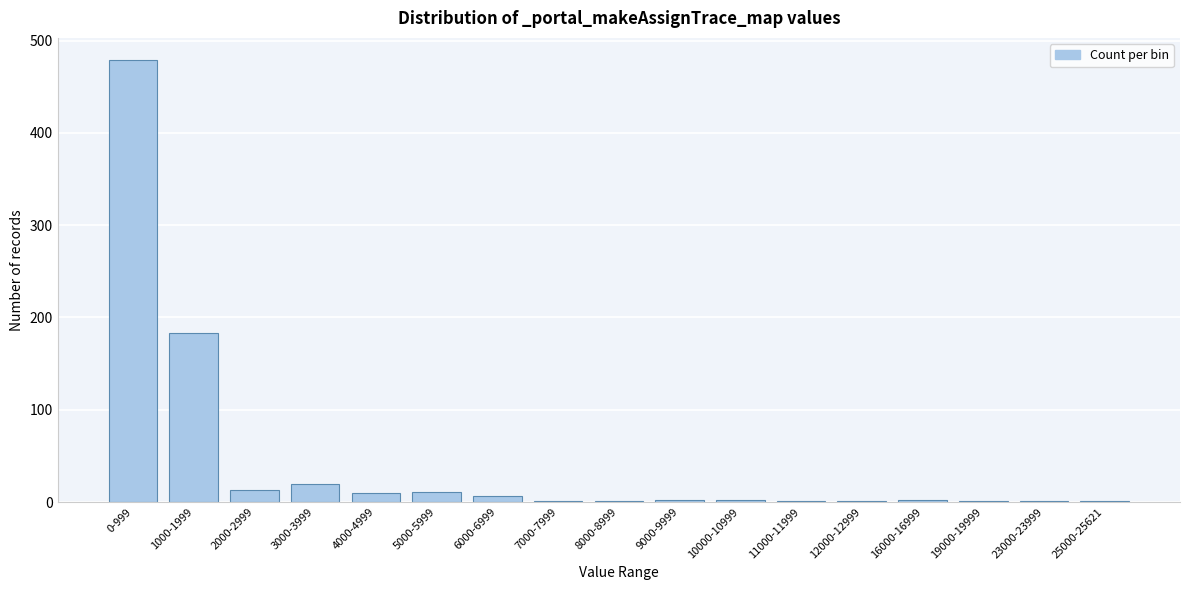

What is the maximum value shown in the chart?

479